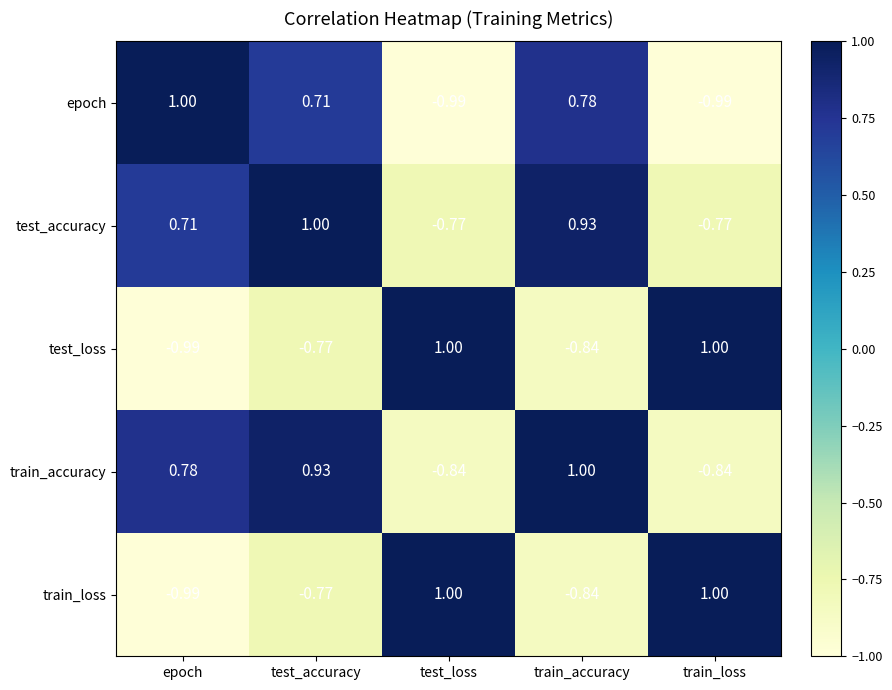

At which label does epoch reach its peak?

epoch